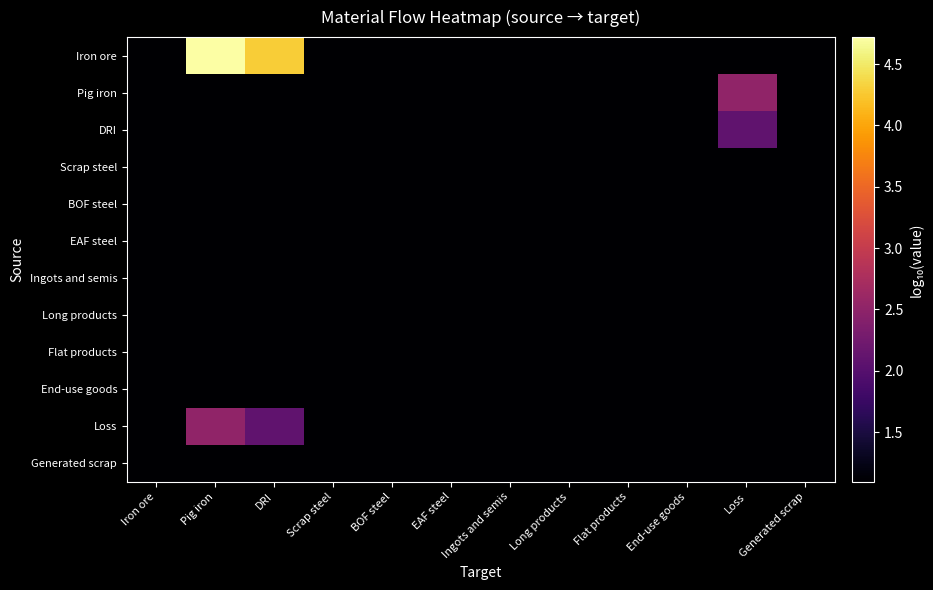

Between End-use goods and EAF steel, which is larger?

End-use goods